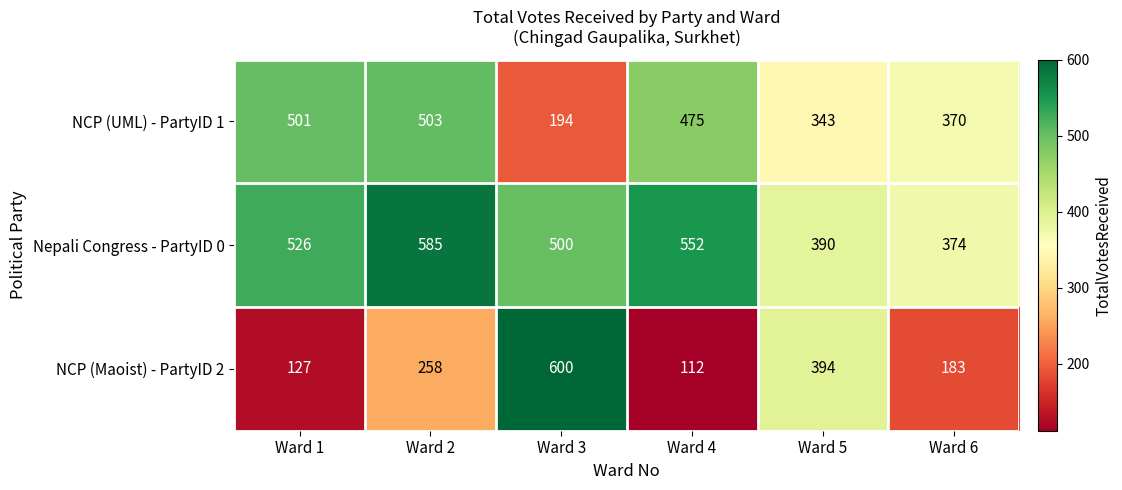

What is the difference between the second highest and second lowest values in the NCP (Maoist) - PartyID 2 series?

267